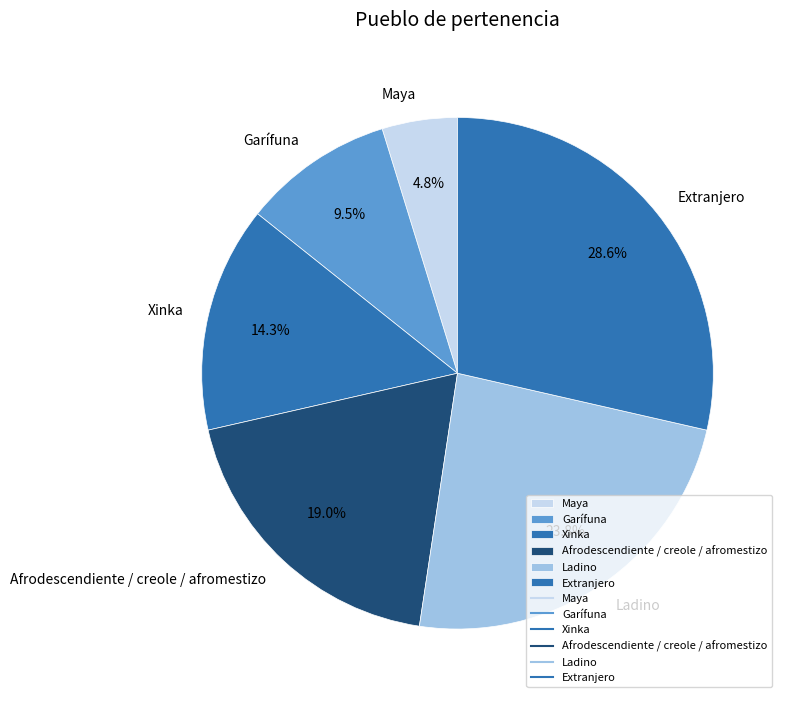

Is there a majority slice in this chart?

No